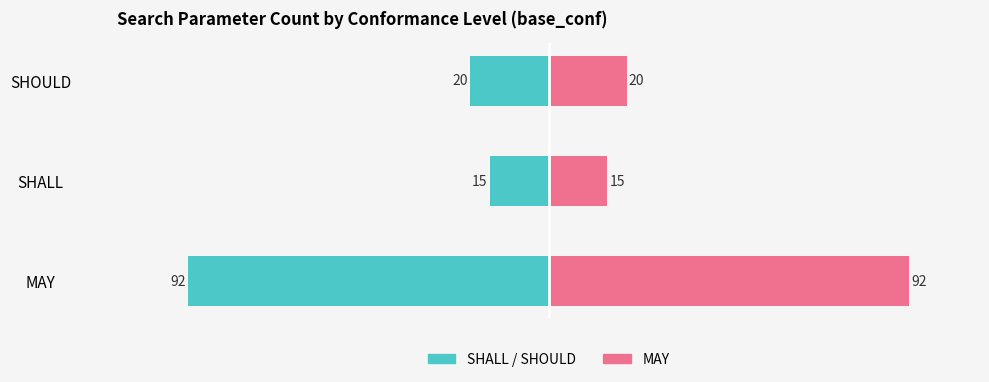

Between MAY and SHOULD, which series saw the biggest shift?

SHALL